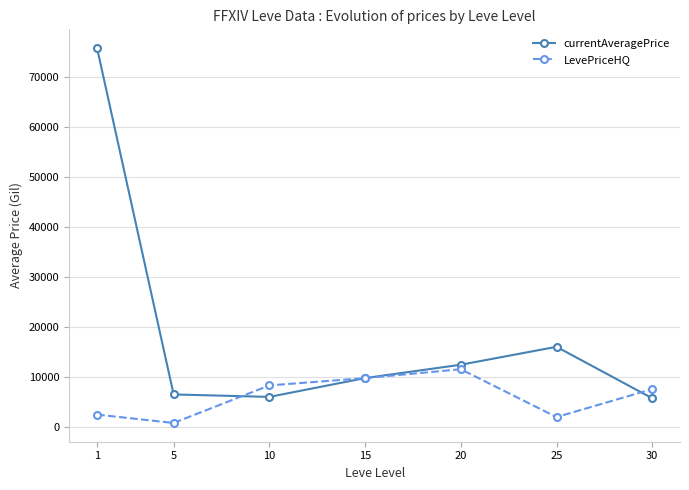

True or false: currentAveragePrice has a value of 9512.8 at 10.

False